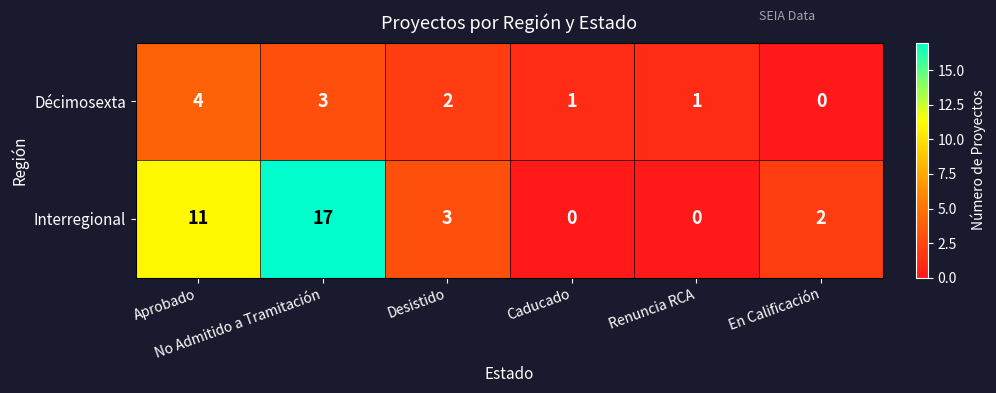

List the series in order of their overall mean, lowest first.

Décimosexta, Interregional